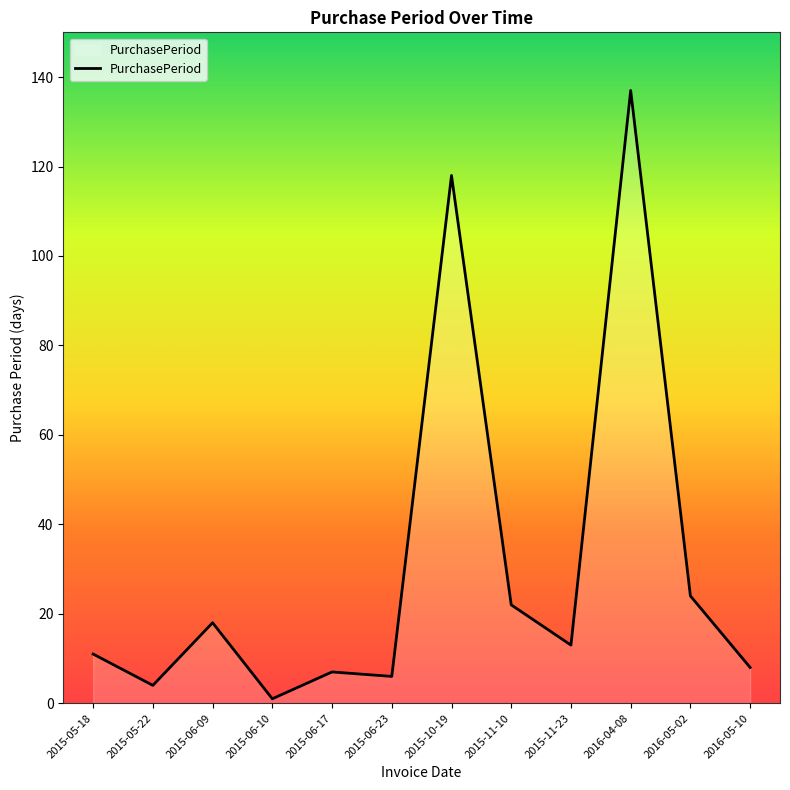

How many lines are shown in the chart?

1